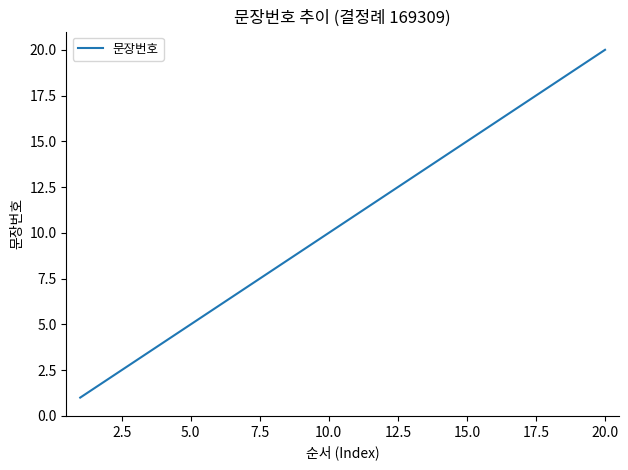

What is the difference between the maximum and minimum values?

19